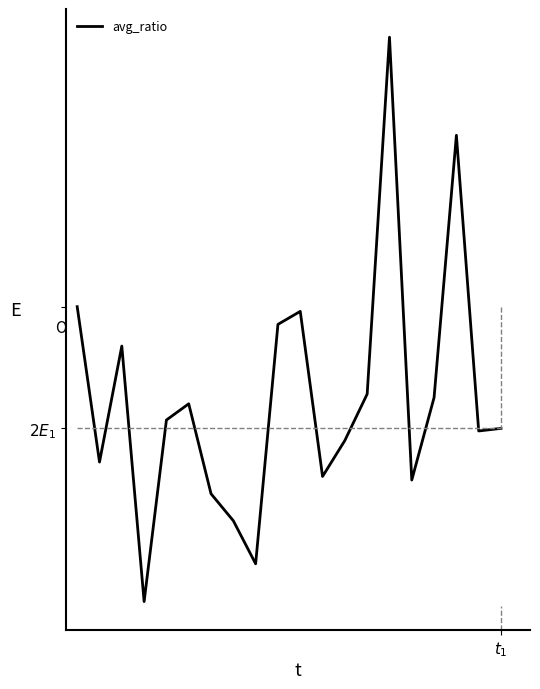

Which category has the lowest value across all series?

3